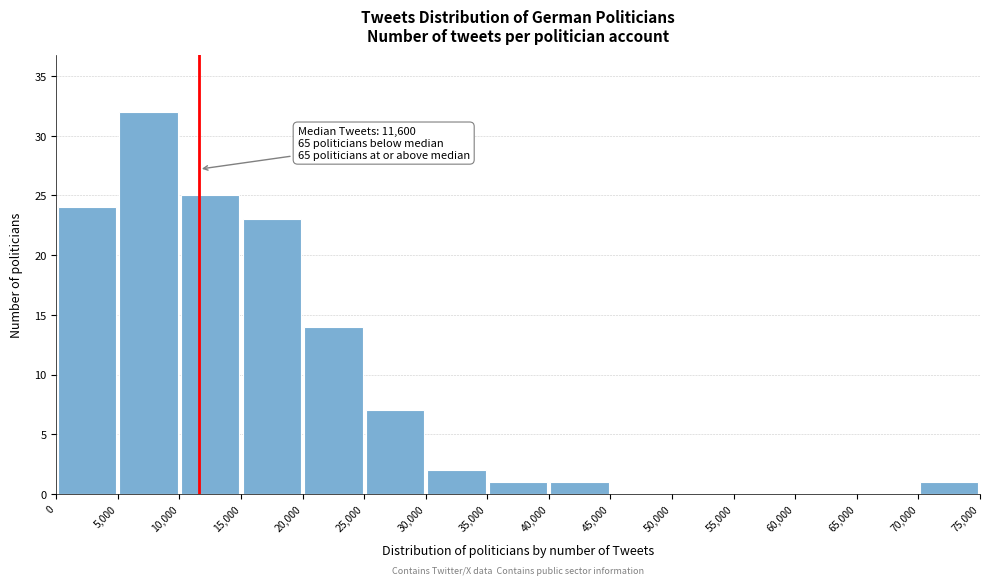

Which range on the x-axis has the tallest bar?

5,000 to 10,000